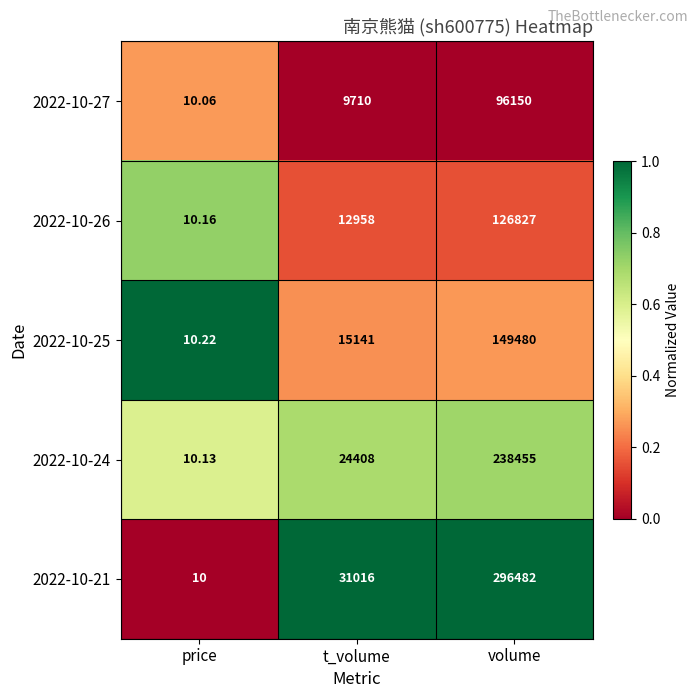

At which label is 2022-10-21 closest to 148246?

t_volume